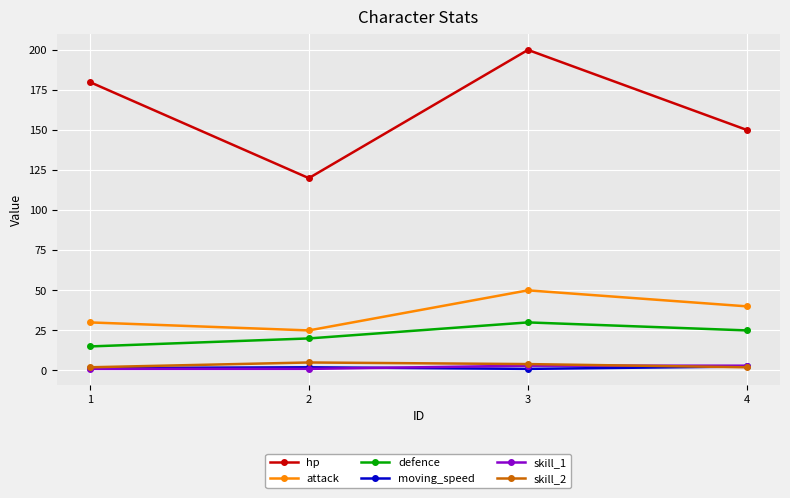

What is the difference between the second highest and minimum values in the skill_2 series?

2.0